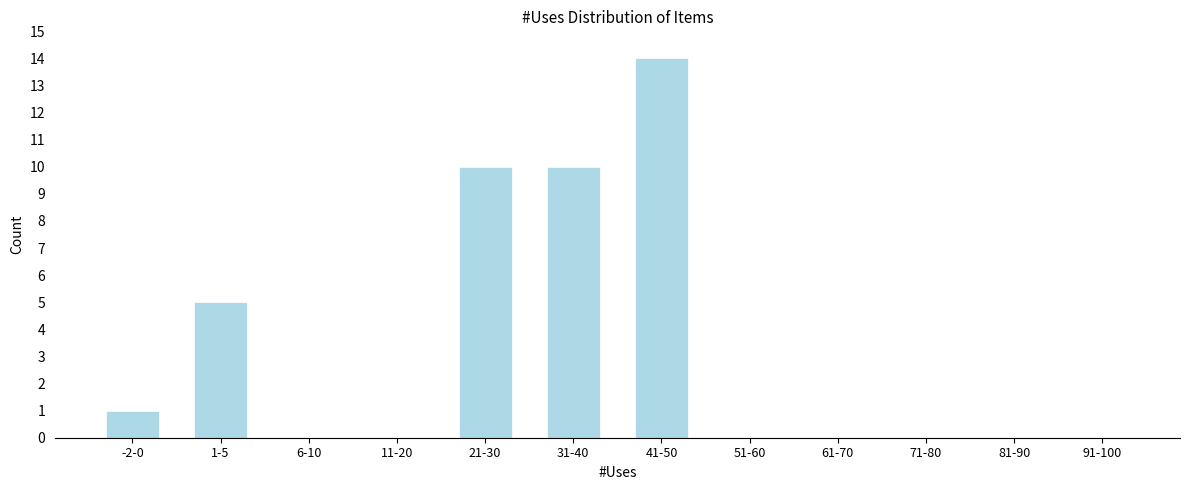

Reading left to right, list all the values displayed in this chart.

-2-0=1	1-5=5	6-10=0	11-20=0	21-30=10	31-40=10	41-50=14	51-60=0	61-70=0	71-80=0	81-90=0	91-100=0